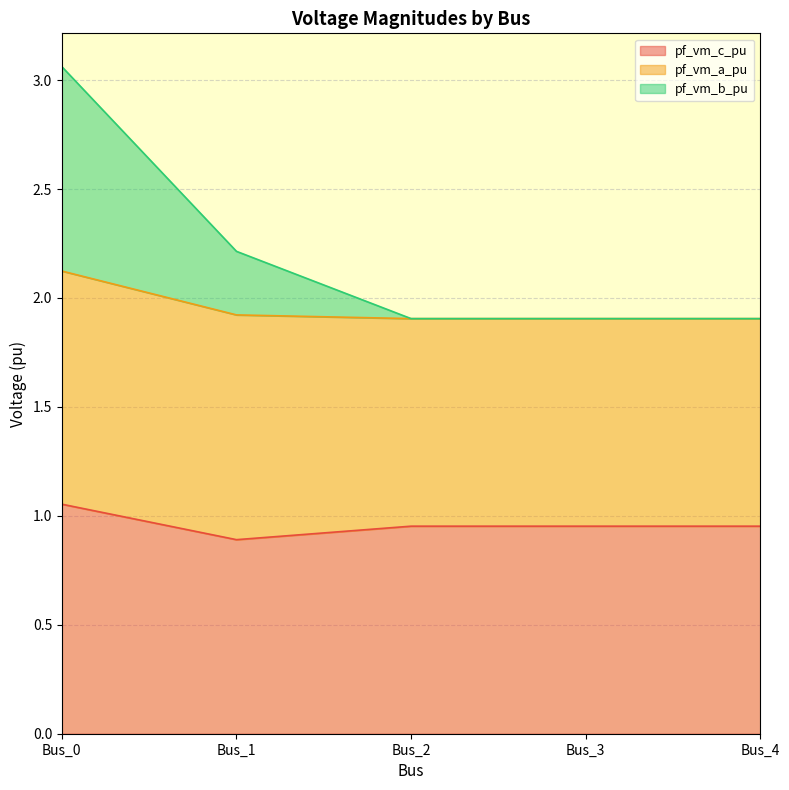

Which category has the highest value in the pf_vm_c_pu series?

Bus_0